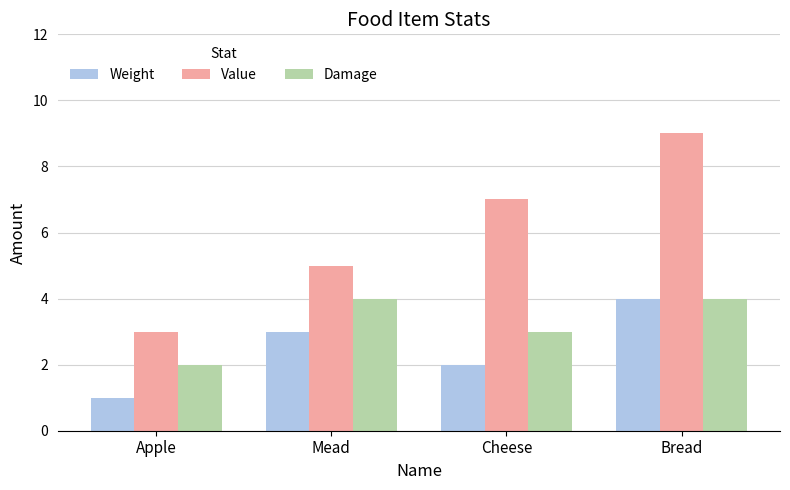

Does the chart contain stacked bars?

No